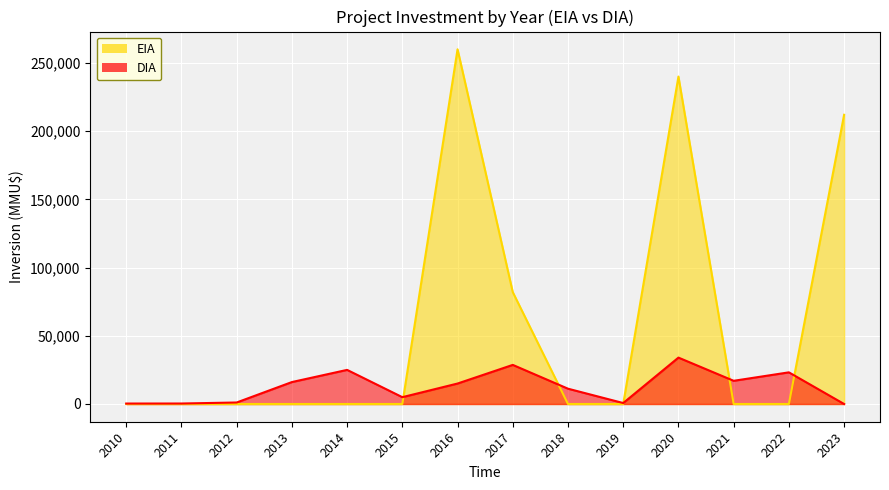

Rank the series by their maximum value, from highest to lowest.

EIA, DIA